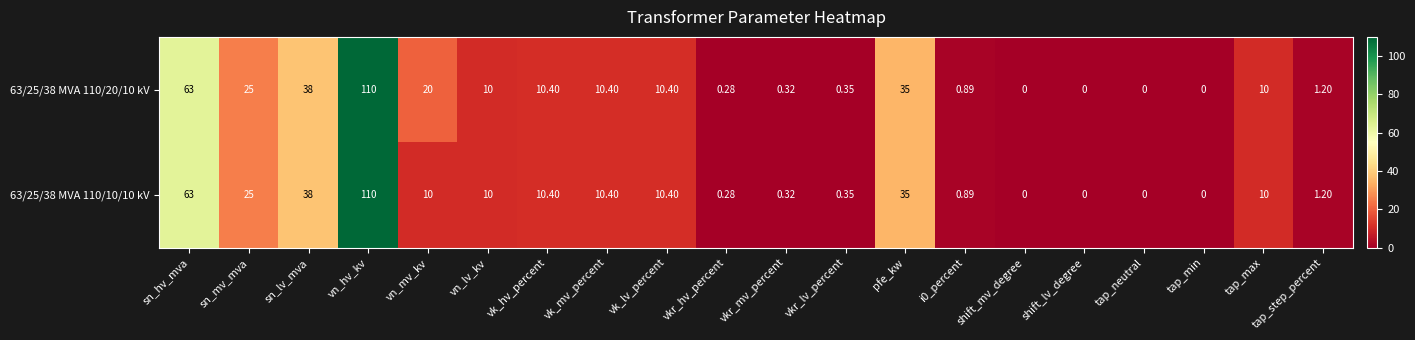

At which category is the sum across all series the highest?

vn_hv_kv